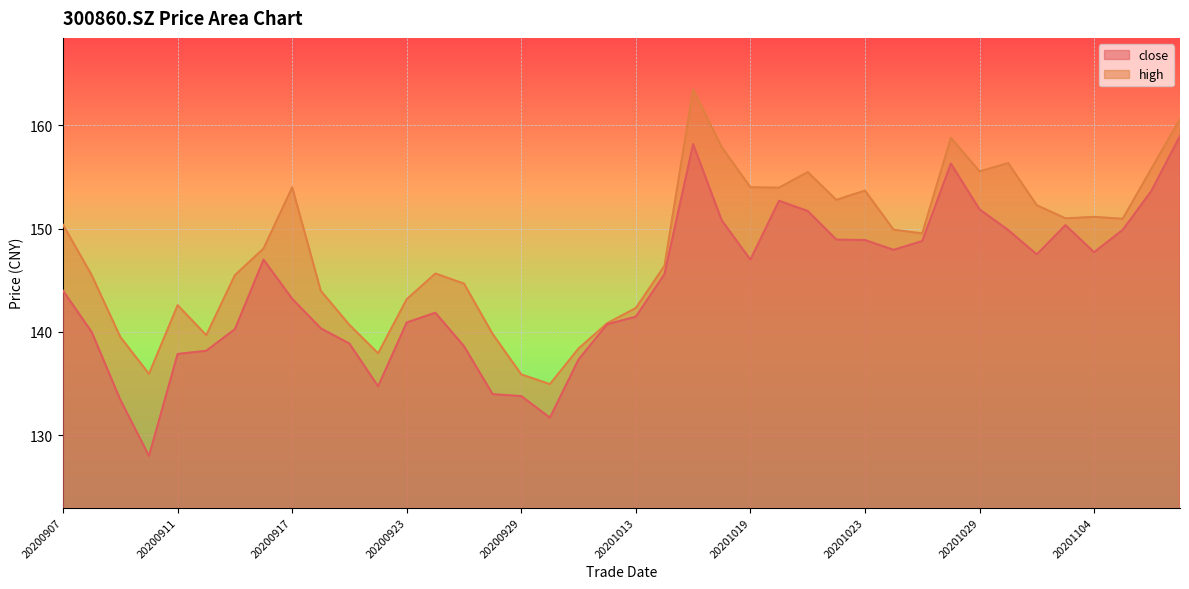

Read the high value at 20201019.

154.0